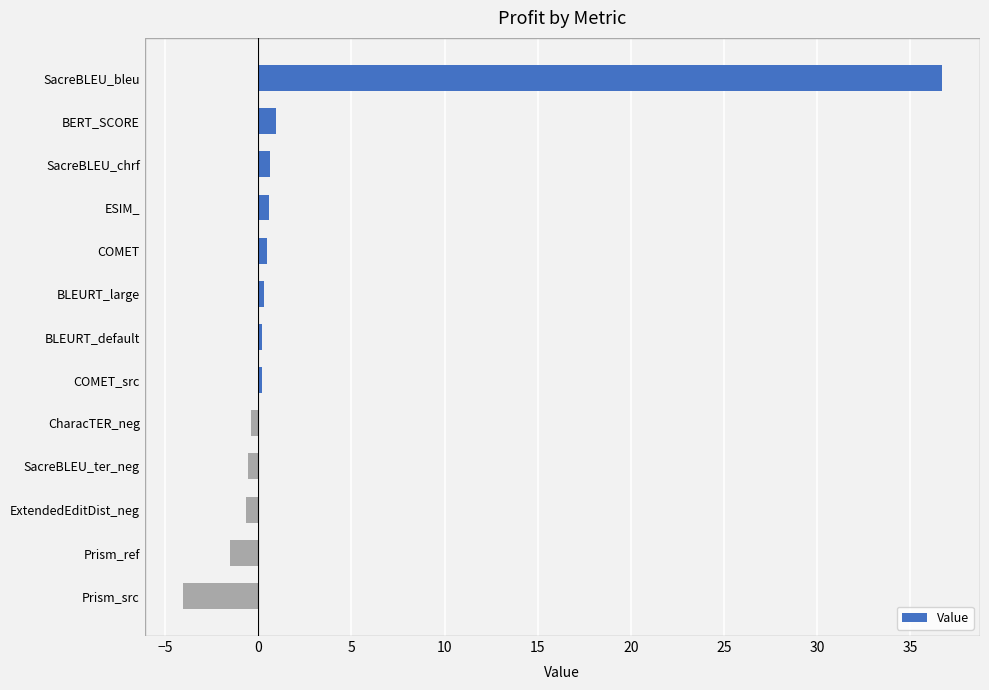

How many bars are there in total?

13